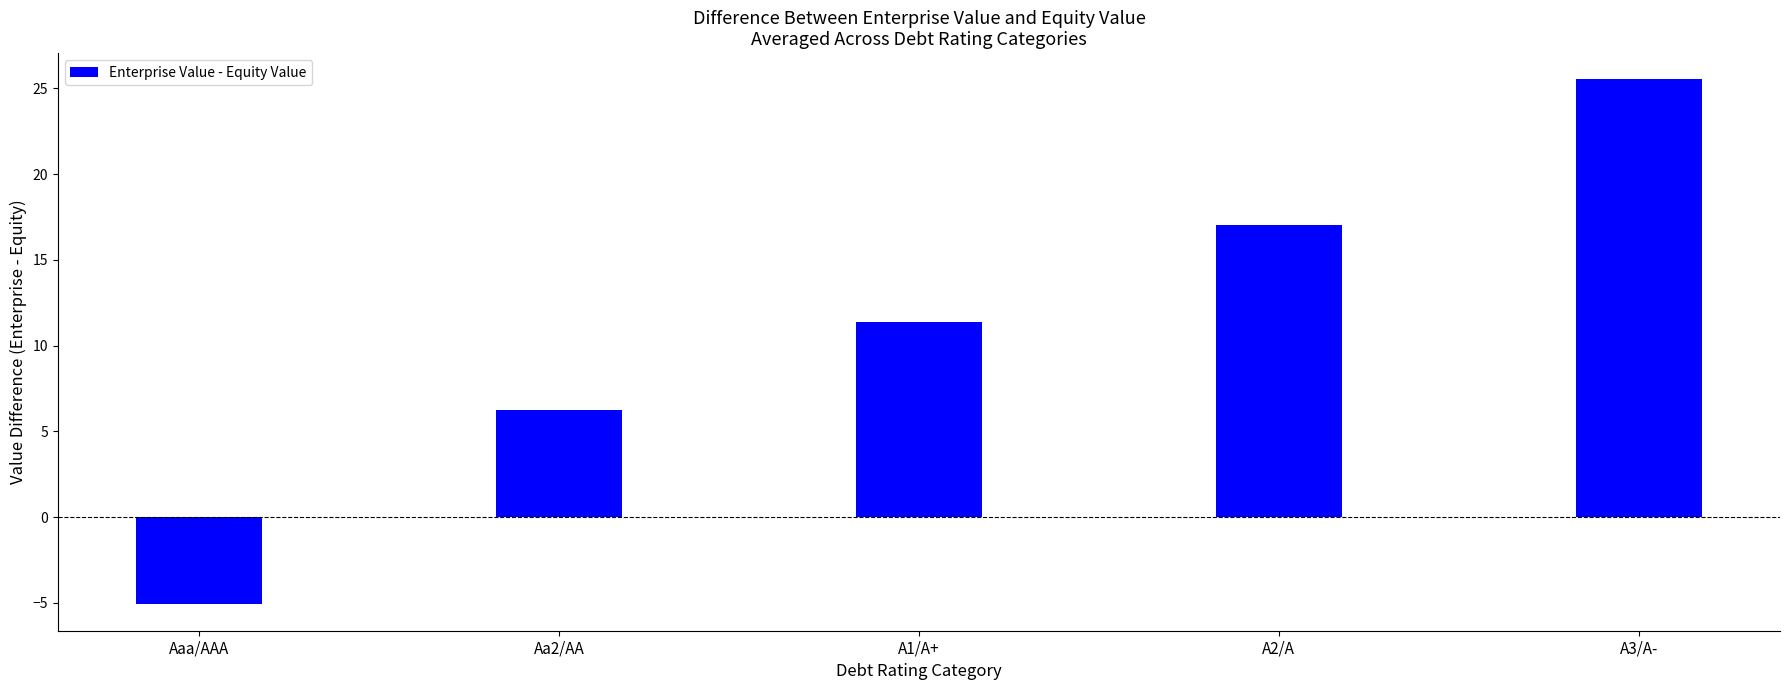

Reading right to left, what are all the values shown in this chart?

25.5	17.0	11.3	6.2	-5.1